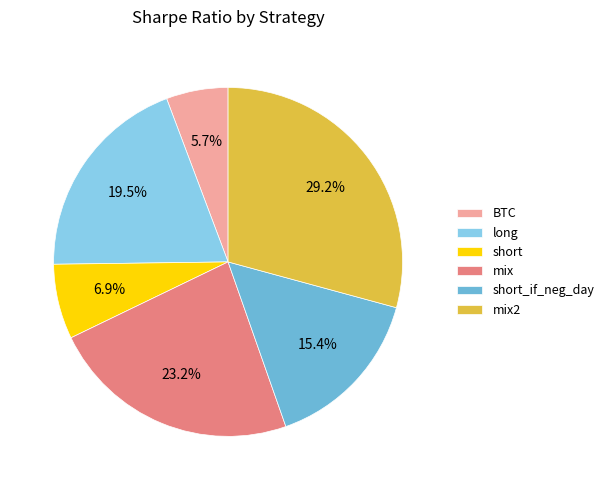

Which has a higher value, mix or short?

mix